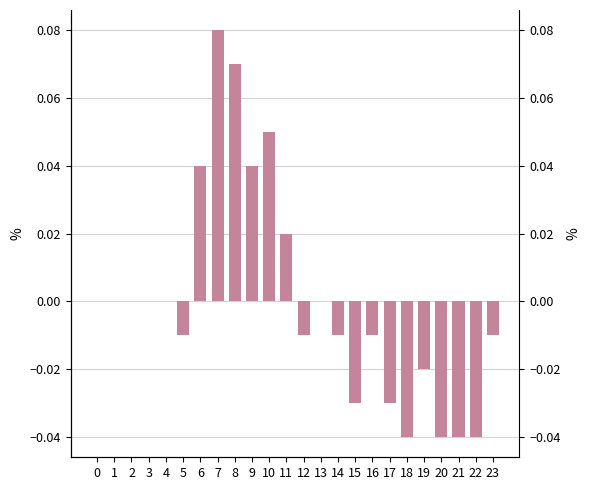

List the labels in order of value, largest first.

7, 8, 10, 6, 9, 11, 0, 1, 2, 3, 4, 13, 5, 12, 14, 16, 23, 19, 15, 17, 18, 20, 21, 22